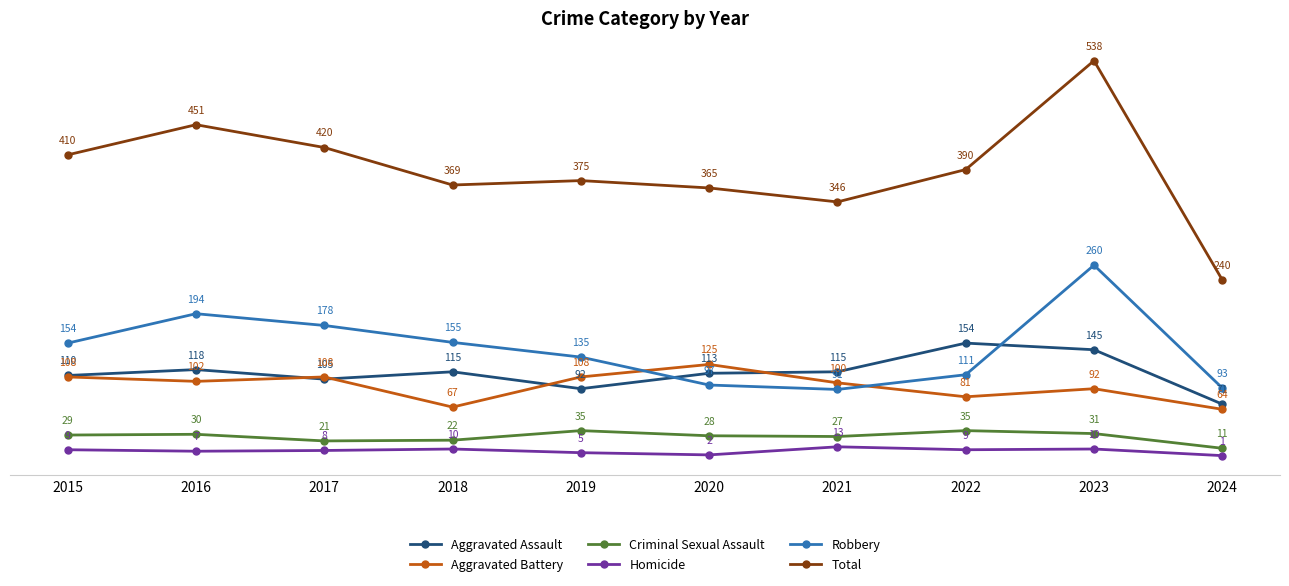

How many data points in Total are less than 390?

5